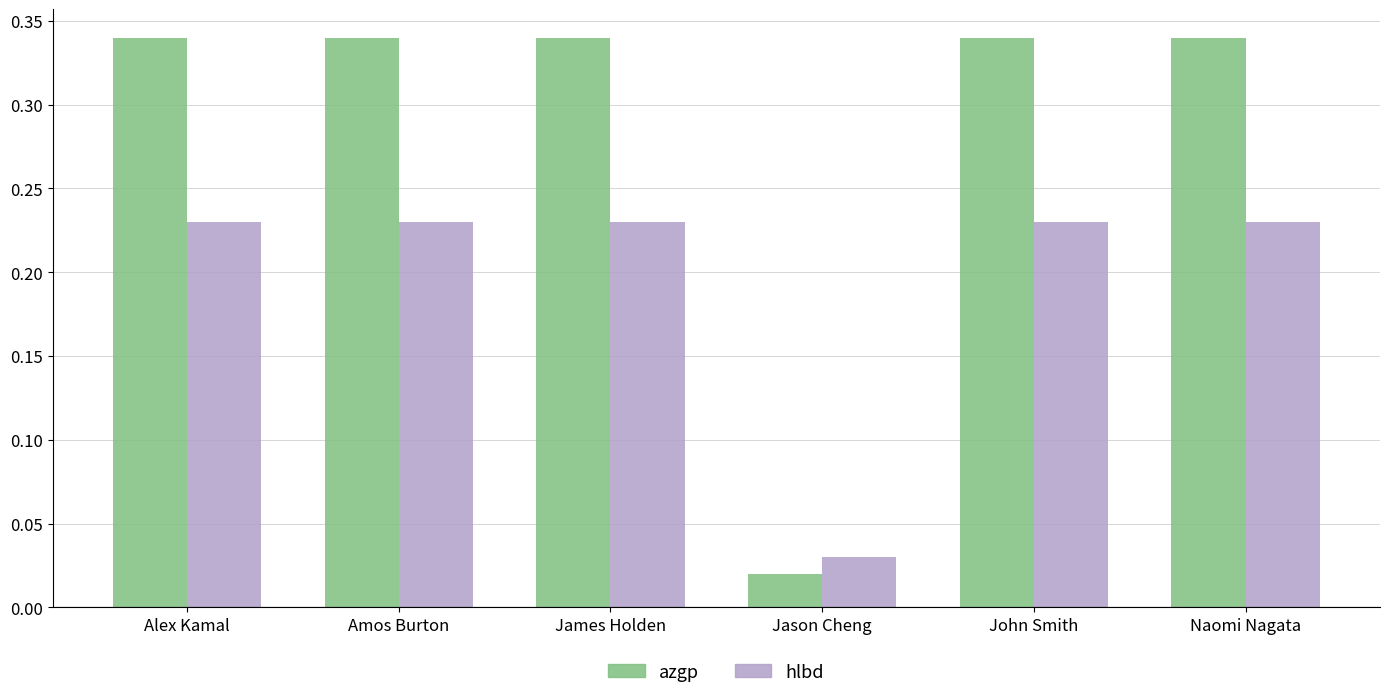

Is the value of azgp at Naomi Nagata greater than the value of hlbd at Alex Kamal?

Yes